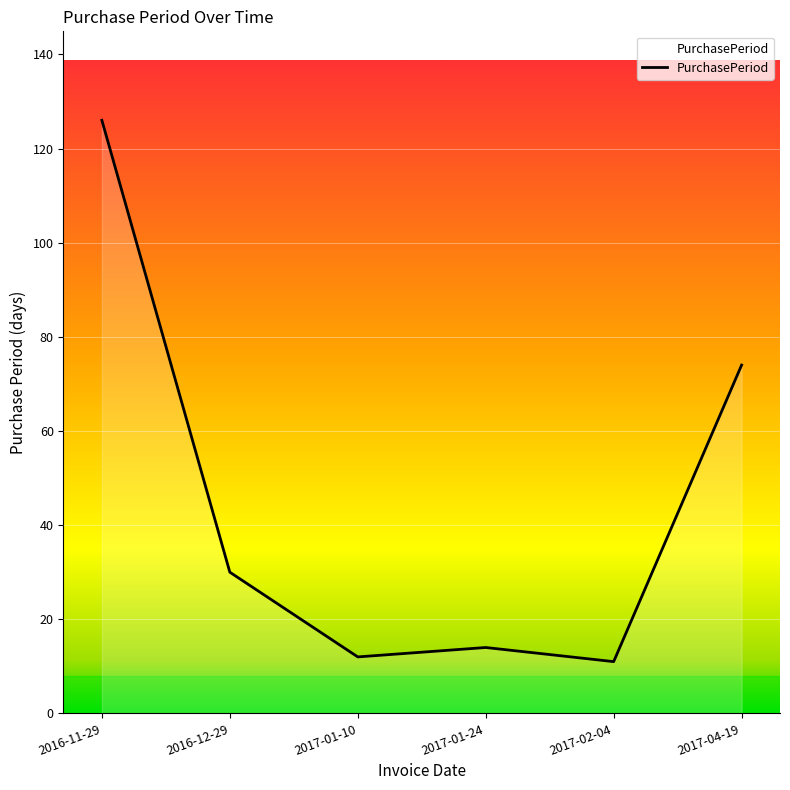

What value does the data have at 2016-11-29, to the nearest 5?

125